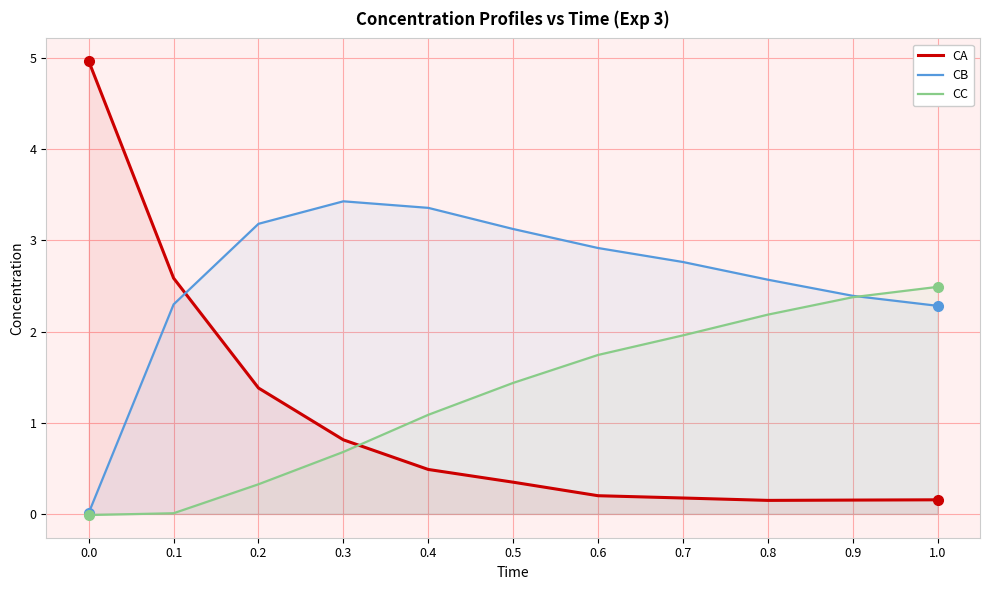

Which series has the widest spread of values?

CA